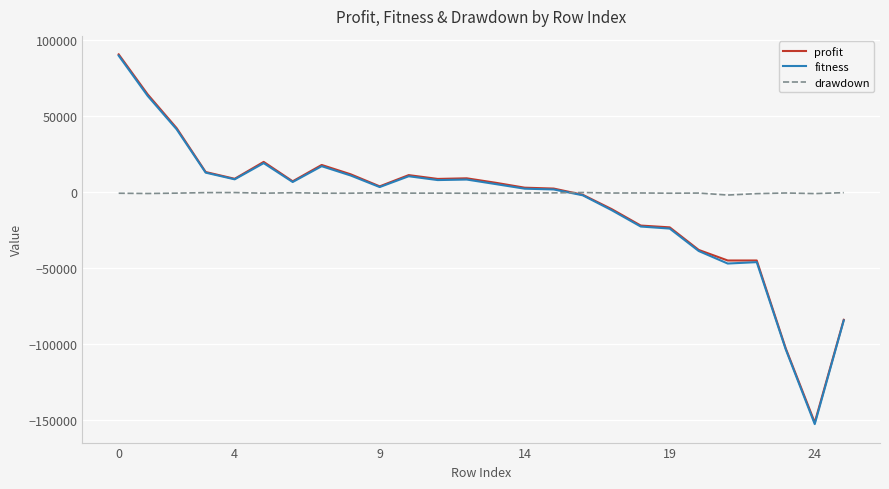

What is the highest value of the profit series?

90692.0